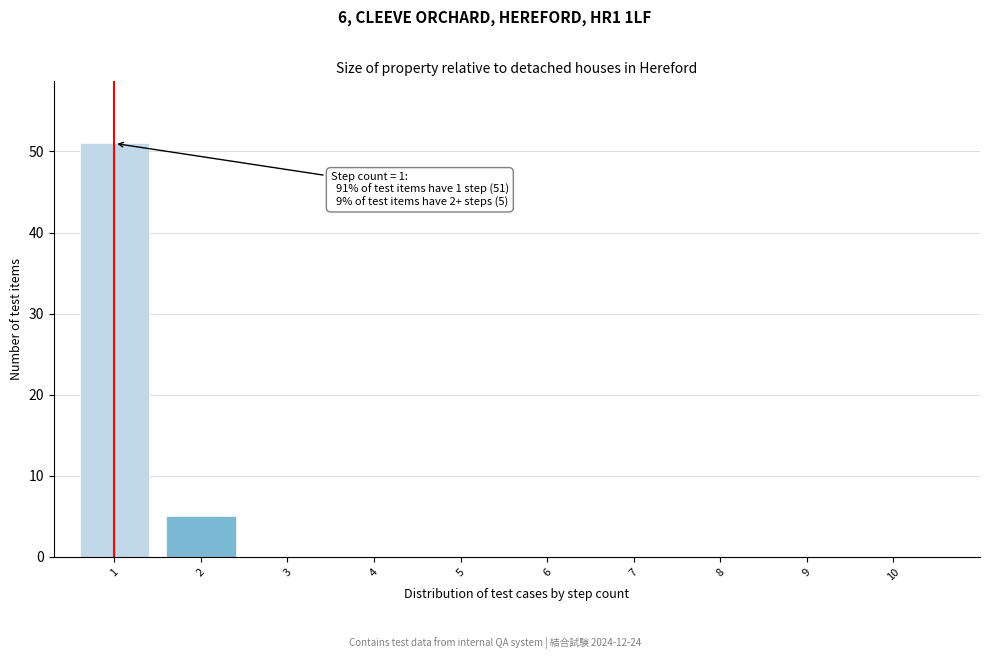

Reading left to right, extract all data points from this chart.

1=51	2=5	3=0	4=0	5=0	6=0	7=0	8=0	9=0	10=0